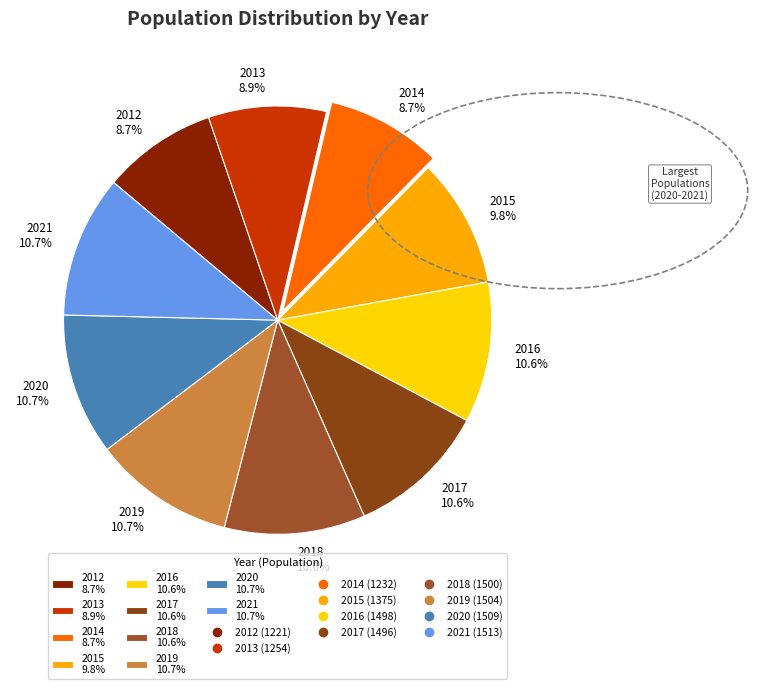

Does any single category account for the majority?

No